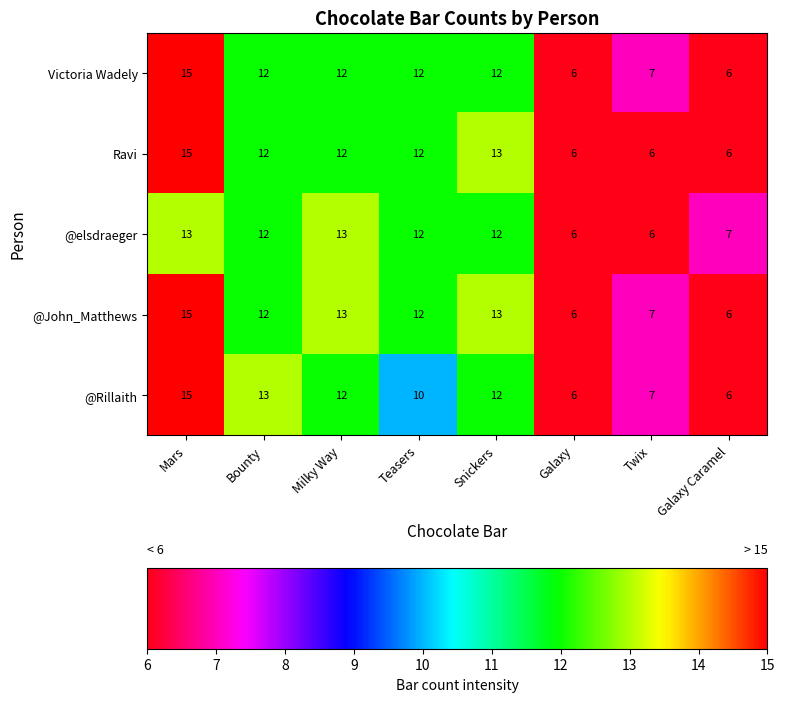

What is the minimum value for Ravi?

6